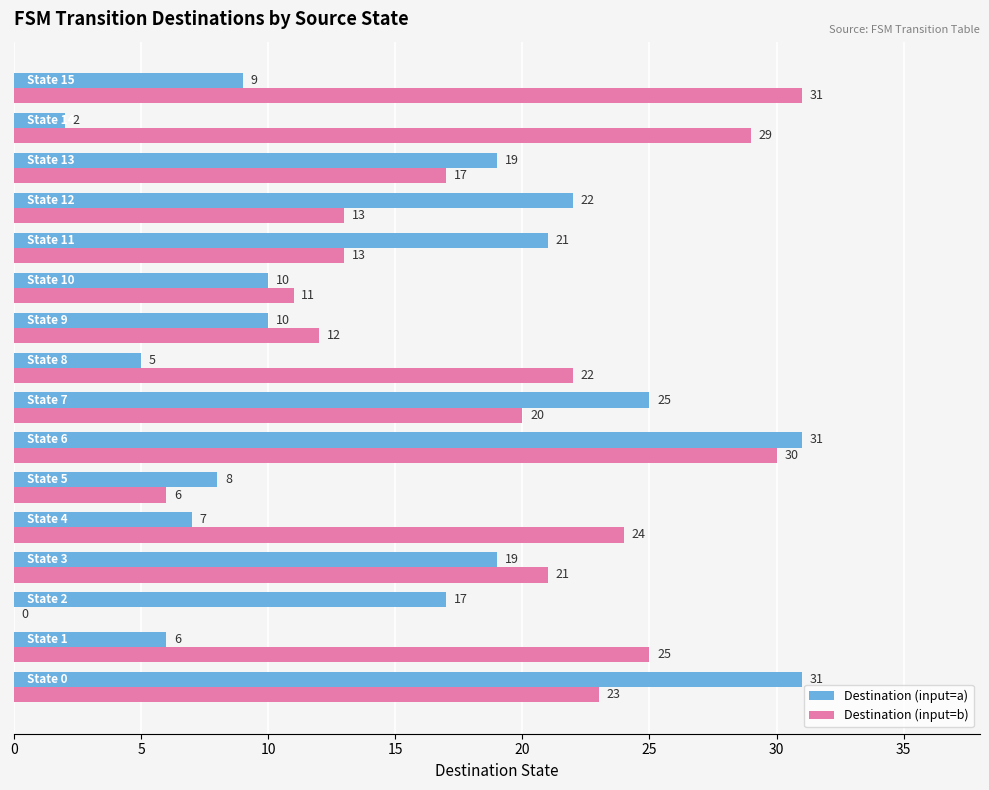

What is the maximum value for Destination (input=a)?

31